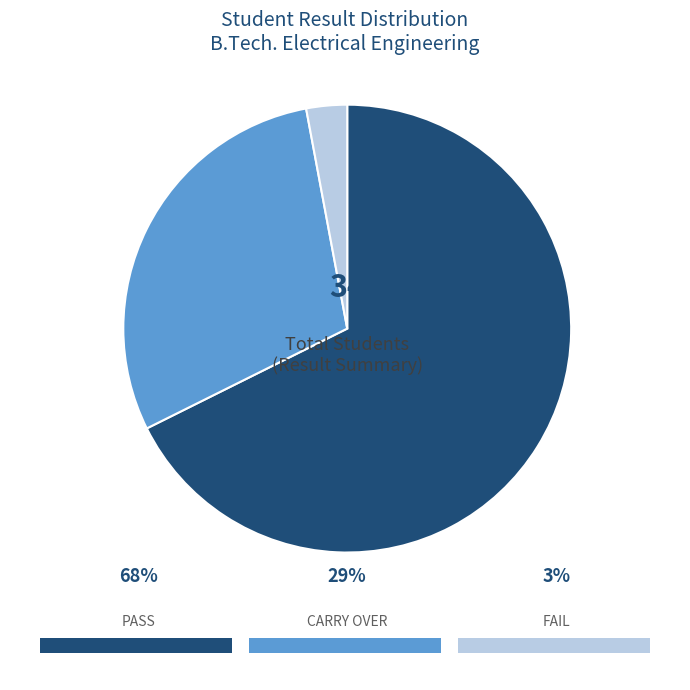

True or false: FAIL accounts for 30% of the total.

False